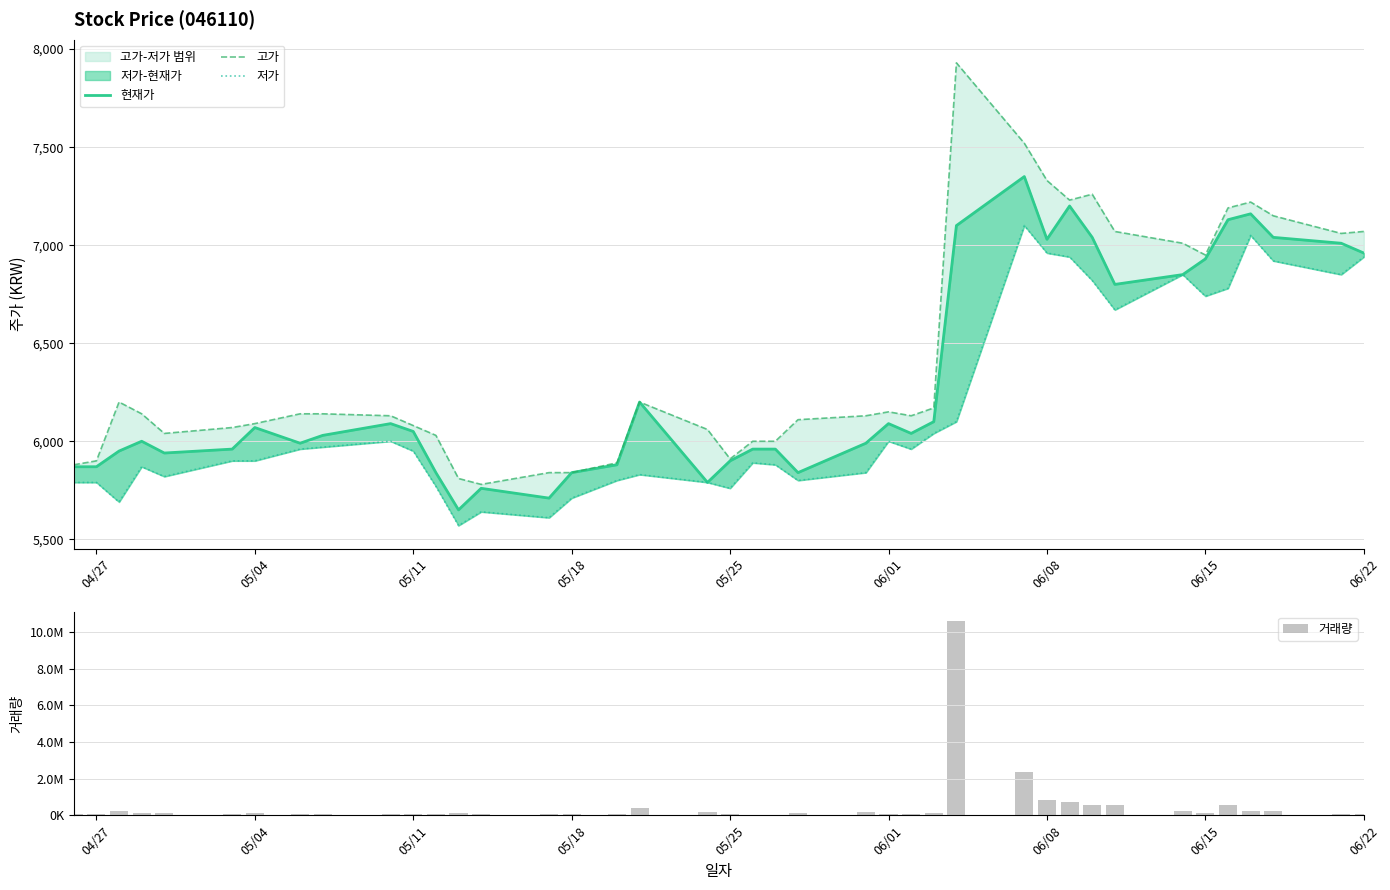

Reading right to left, what are all the values shown in this chart?

현재가: 6960	7010	7040	7160	7130	6930	6850	6800	7040	7200	7030	7350	7100	6100	6040	6090	5990	5840	5960	5960	5900	5790	6200	5880	5840	5710	5760	5650	5840	6050	6090	6030	5990	6070	5960	5940	6000	5950	5870	5870
고가: 7070	7060	7150	7220	7190	6950	7010	7070	7260	7230	7330	7520	7930	6170	6130	6150	6130	6110	6000	6000	5910	6060	6200	5890	5840	5840	5780	5810	6030	6080	6130	6140	6140	6090	6070	6040	6140	6200	5900	5880
저가: 6940	6850	6920	7050	6780	6740	6850	6670	6820	6940	6960	7100	6100	6040	5960	6000	5840	5800	5880	5890	5760	5790	5830	5800	5710	5610	5640	5570	5770	5950	6000	5970	5960	5900	5900	5820	5870	5690	5790	5790
거래량: 50015	86282	217522	215530	547880	132162	208807	553239	570316	724380	832214	2385683	10576022	111717	95539	92629	172566	132660	36408	39820	63275	176204	388931	61558	53372	79873	61150	107837	87996	87016	80831	92196	78885	109689	66148	99348	149495	221909	58037	53890